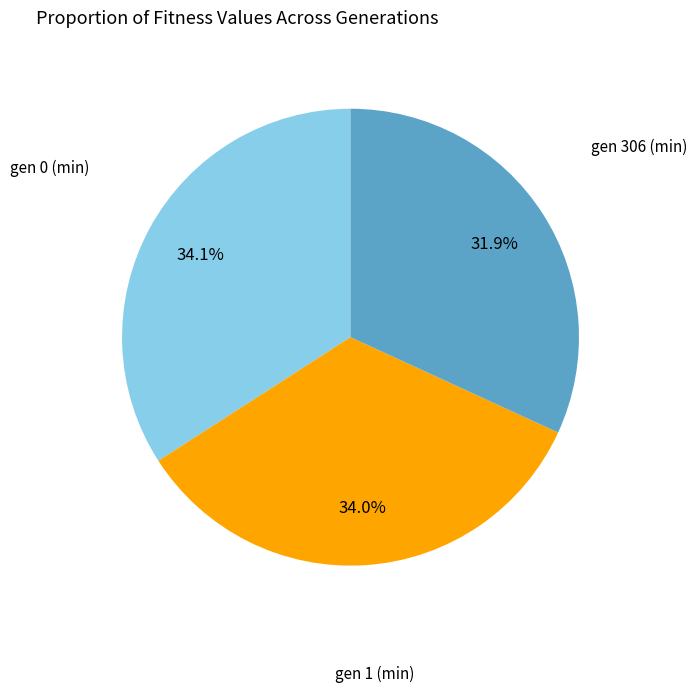

Approximately how many times larger is the value at gen 1 (min) compared to gen 306 (min)?

1.1